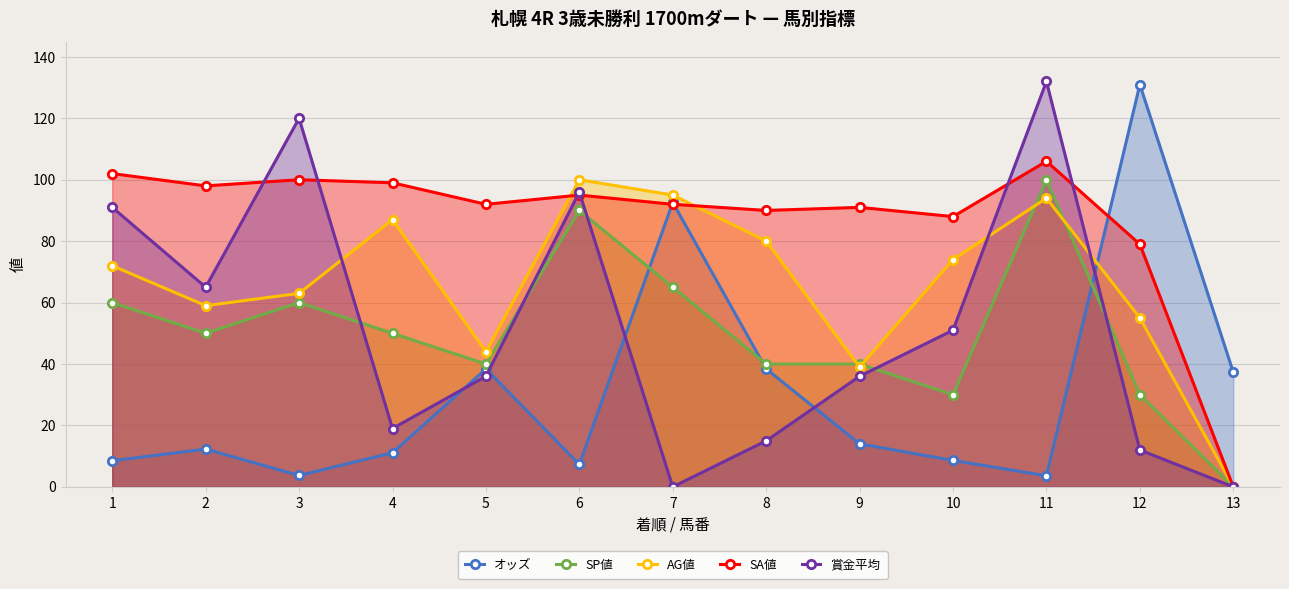

True or false: AG値 has more than 1 interior local peaks.

True